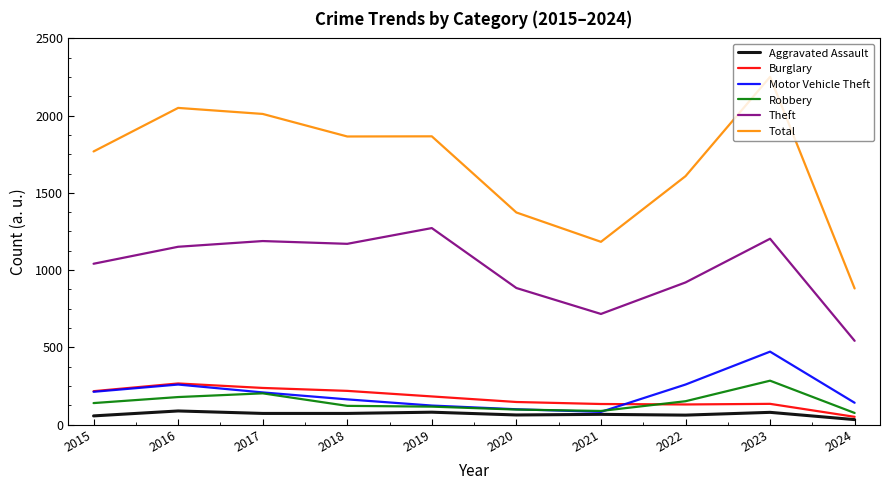

What is the total value across all series at 2020?

2661